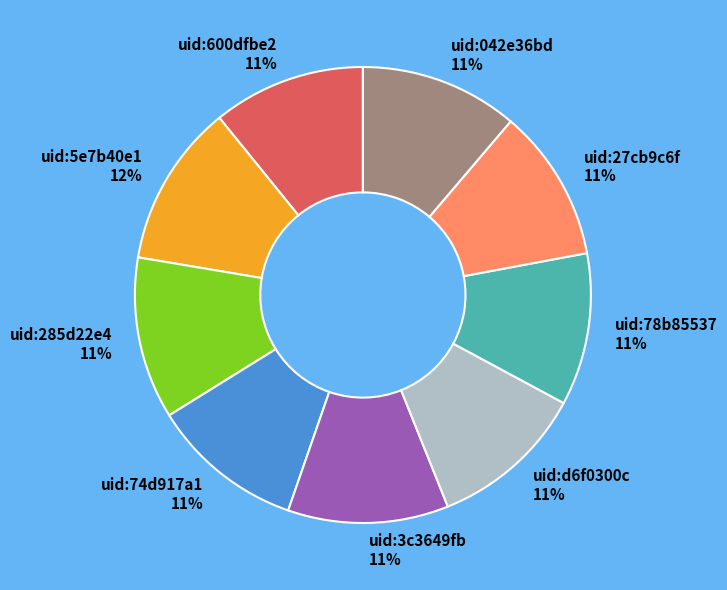

Is uid:042e36bd the majority of the pie?

No